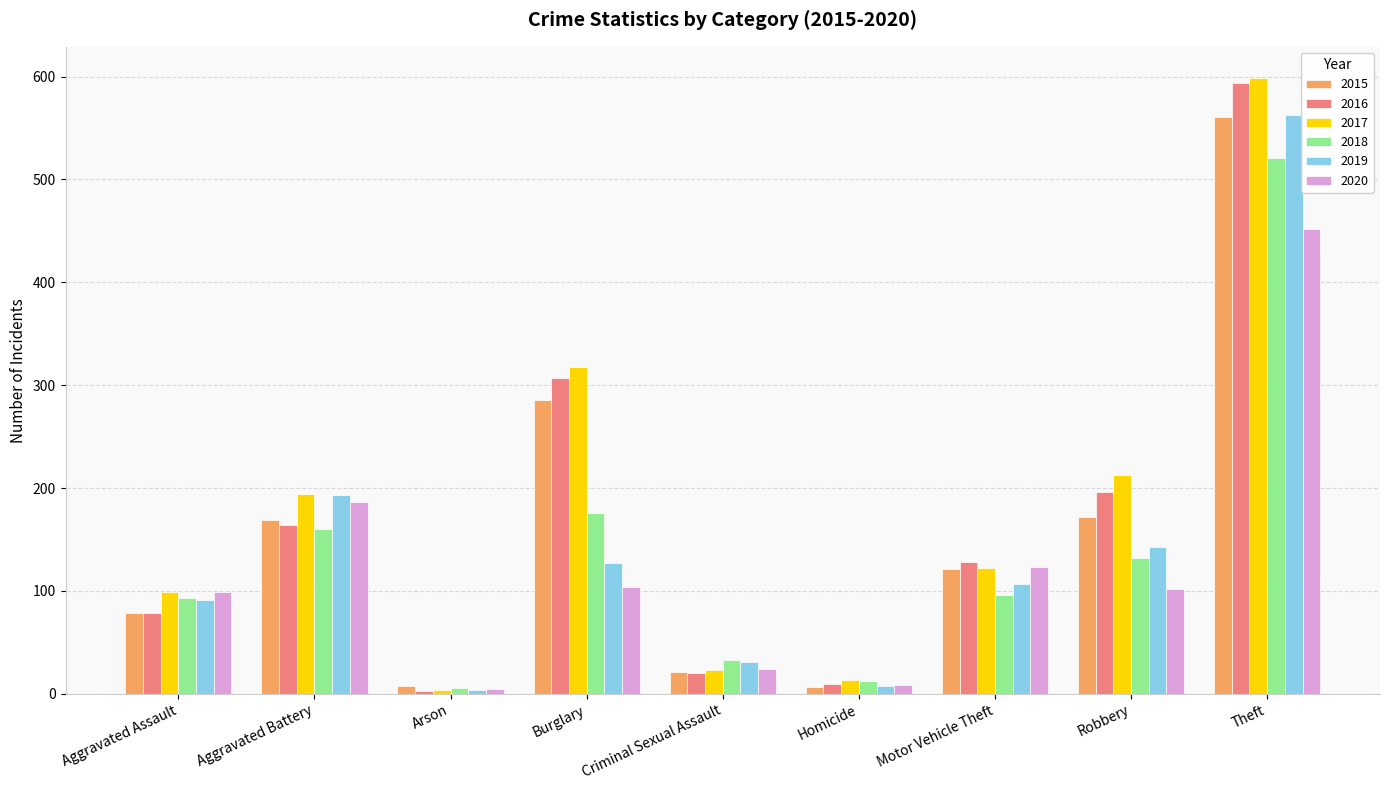

What is the approximate value of 2020 at Theft, to the nearest 5?

450